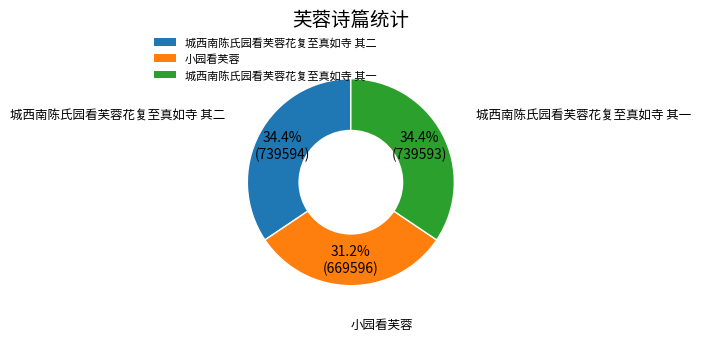

Combined, do 城西南陈氏园看芙蓉花复至真如寺 其一 and 城西南陈氏园看芙蓉花复至真如寺 其二 account for over 50%?

Yes